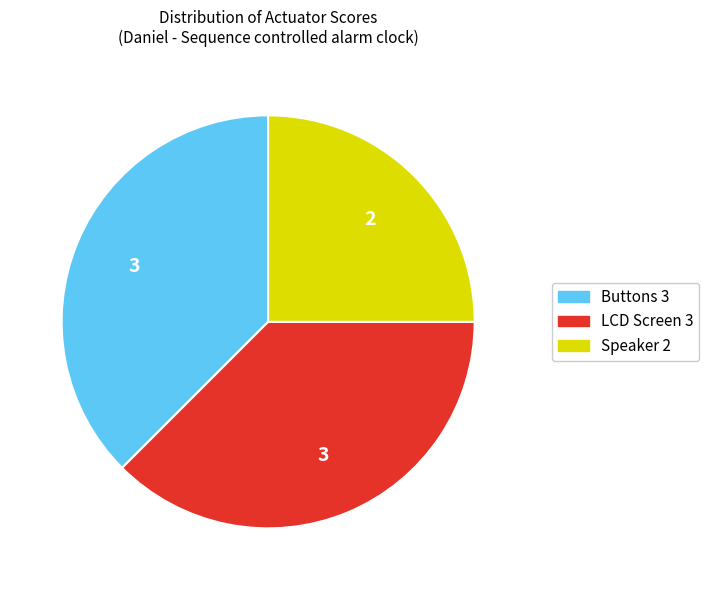

Which slice is the smallest?

Speaker